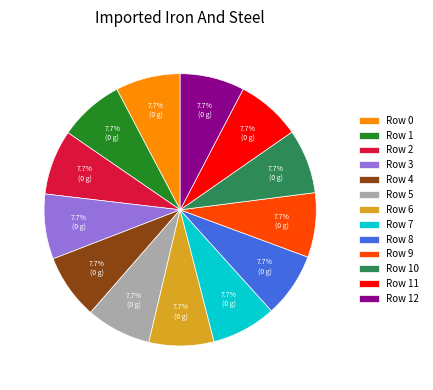

How many slices are in this pie chart?

13